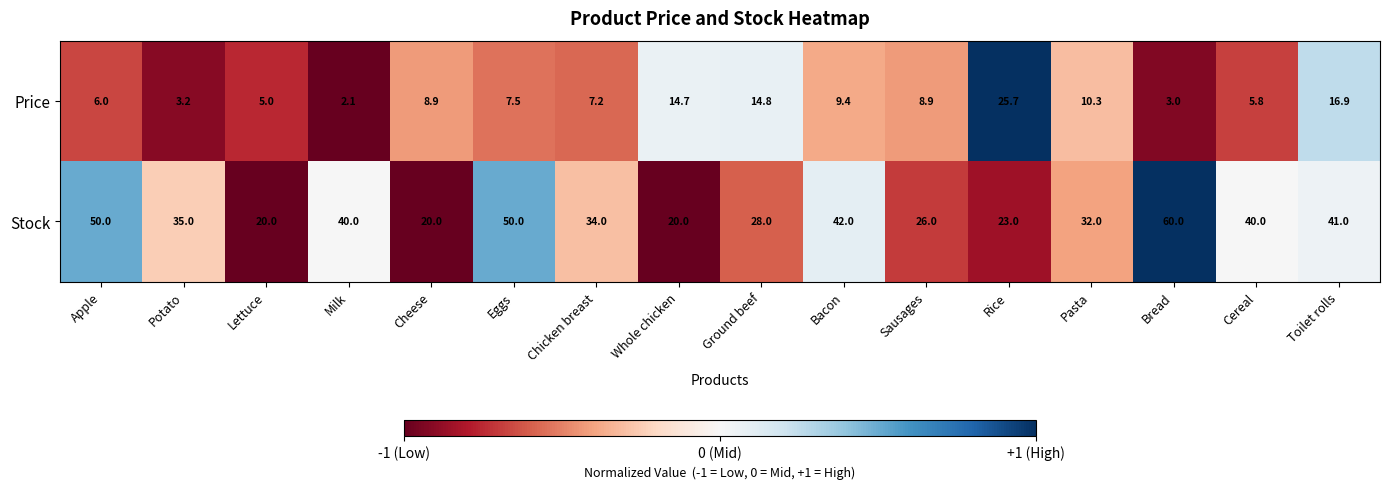

At which label does Stock first exceed 35?

Apple